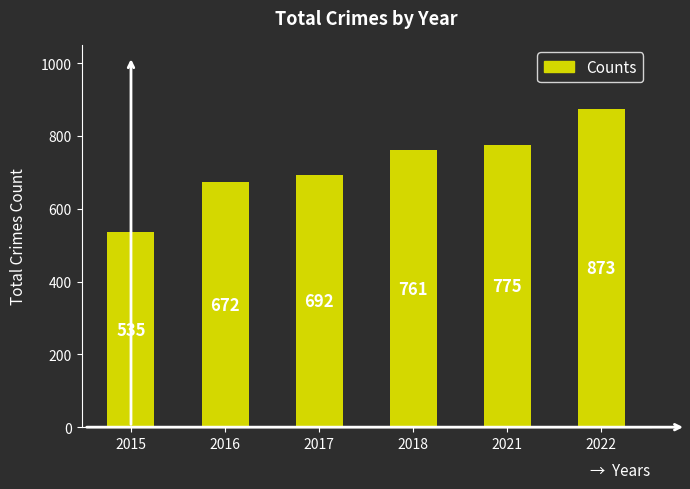

What is the difference between the values at 2018 and 2021?

14